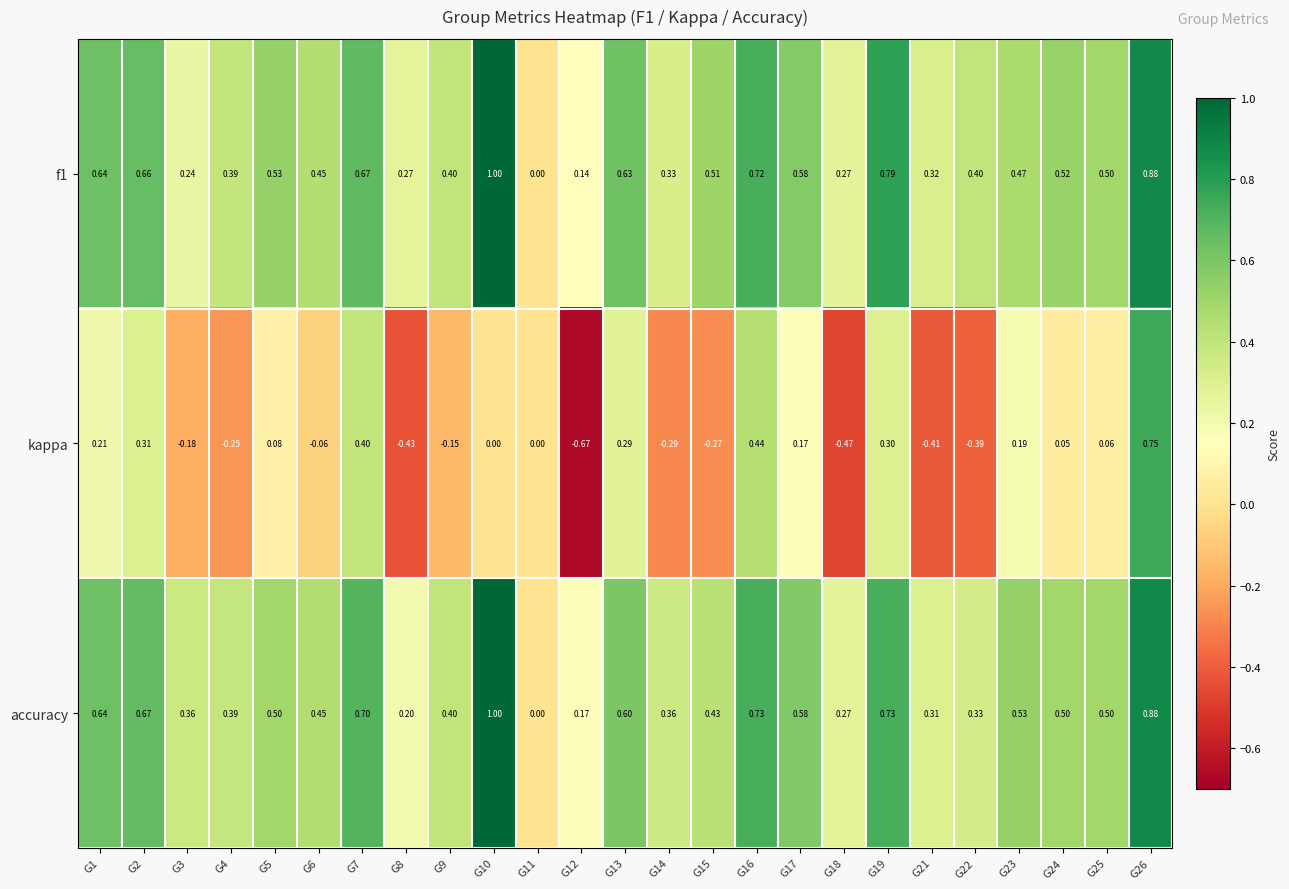

Which series changed the most between G3 and G21?

kappa